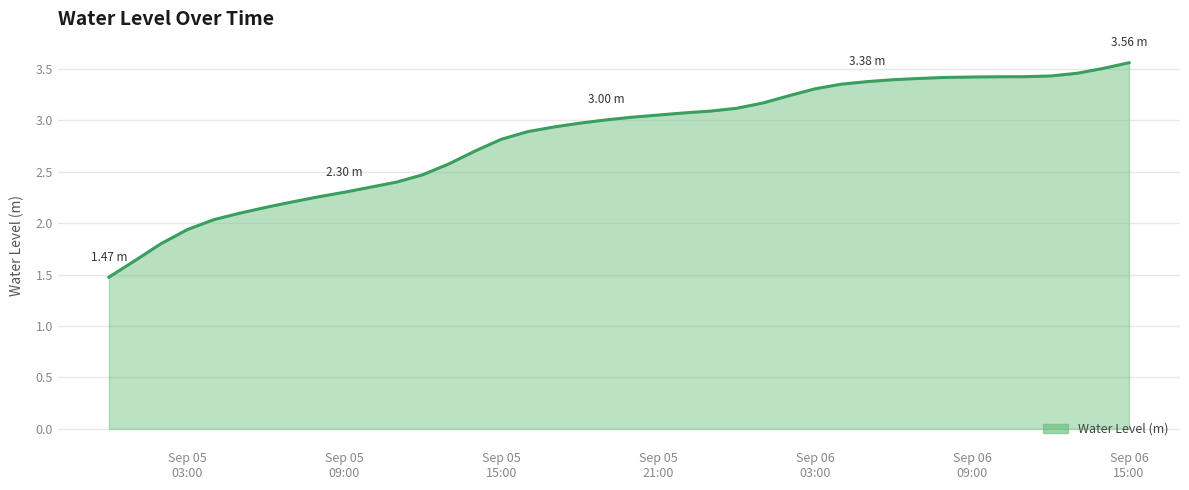

What is the difference between the maximum and minimum values?

2.1